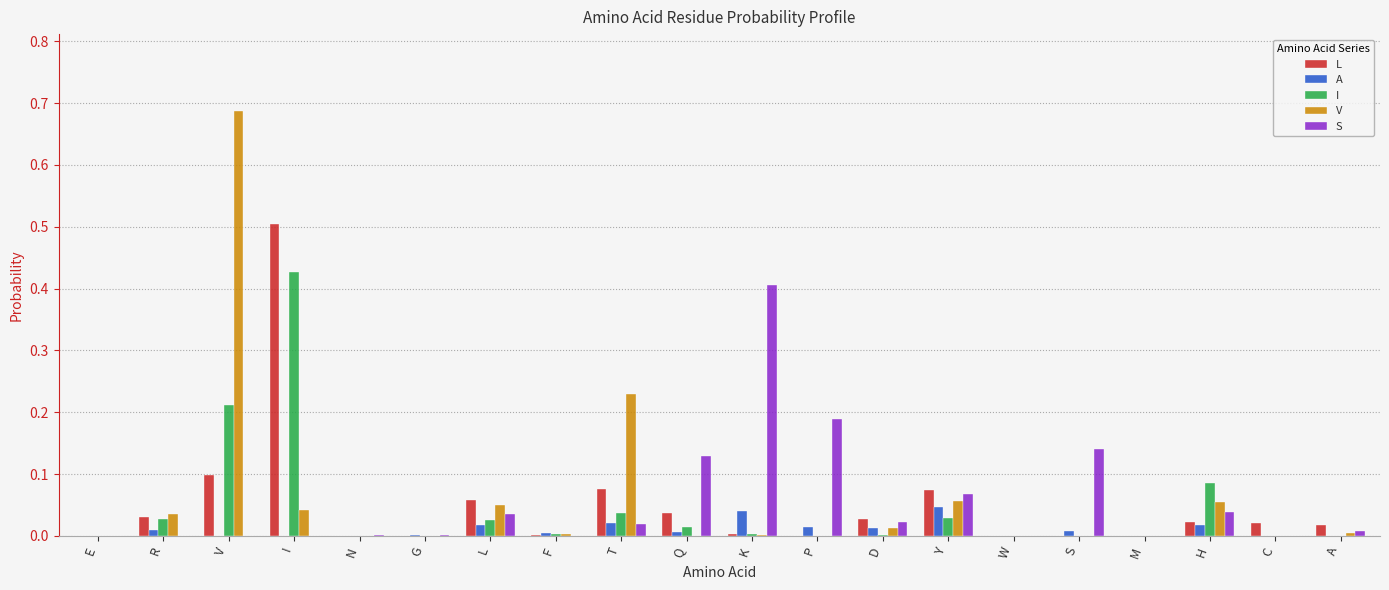

Between G and L, which series saw the biggest shift?

L